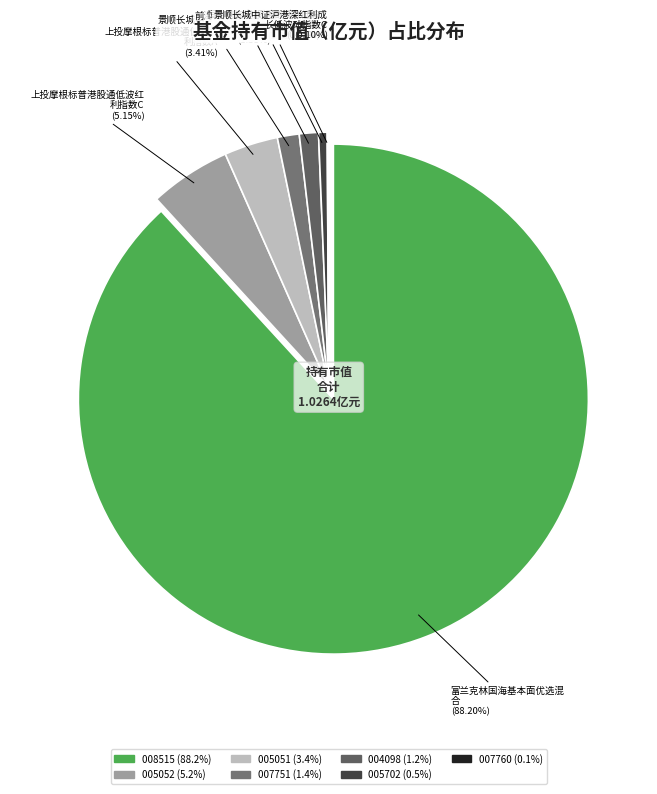

To the nearest percent, what percentage of the pie is 恒生前海港股通高股息低波动指数?

1%